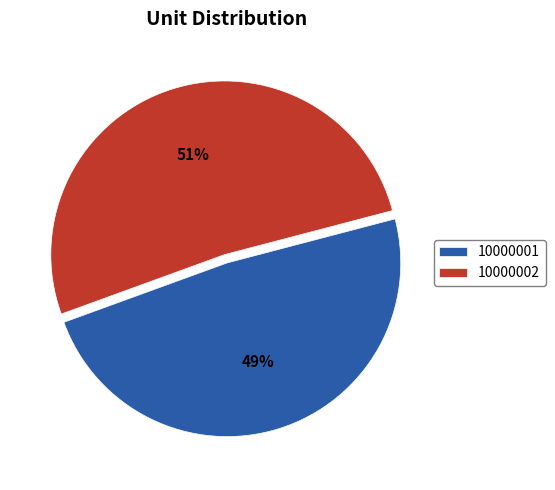

How many slices are in this pie chart?

2